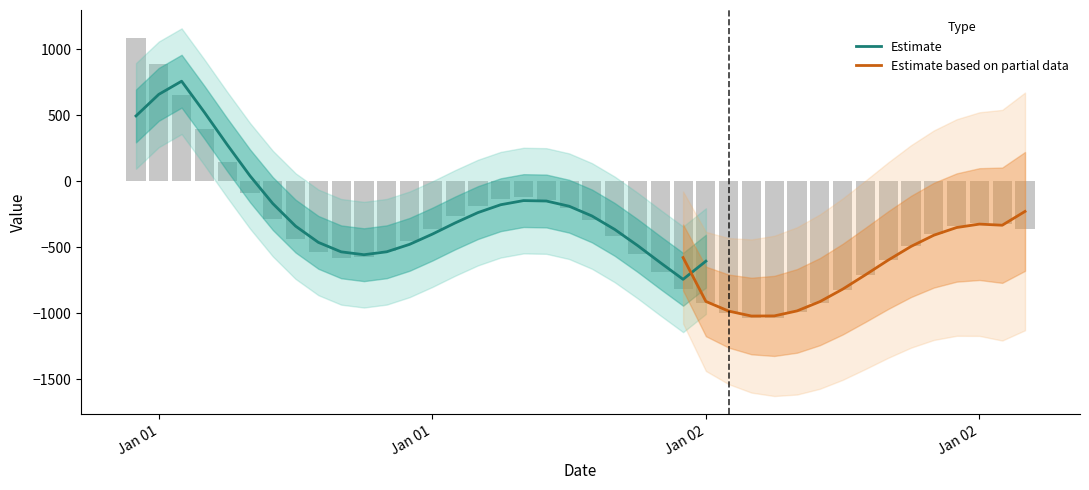

What is the minimum value shown in the chart?

-1034.8